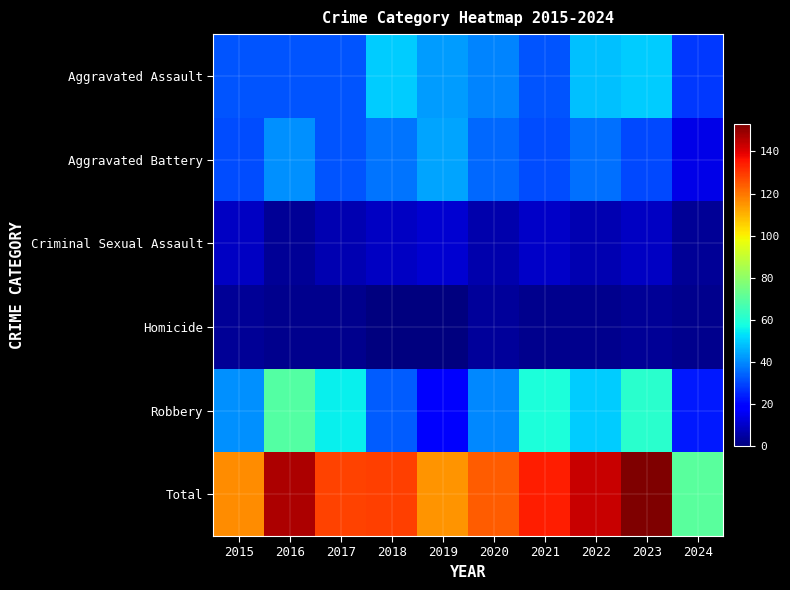

At how many categories does at least one series exceed 118?

7